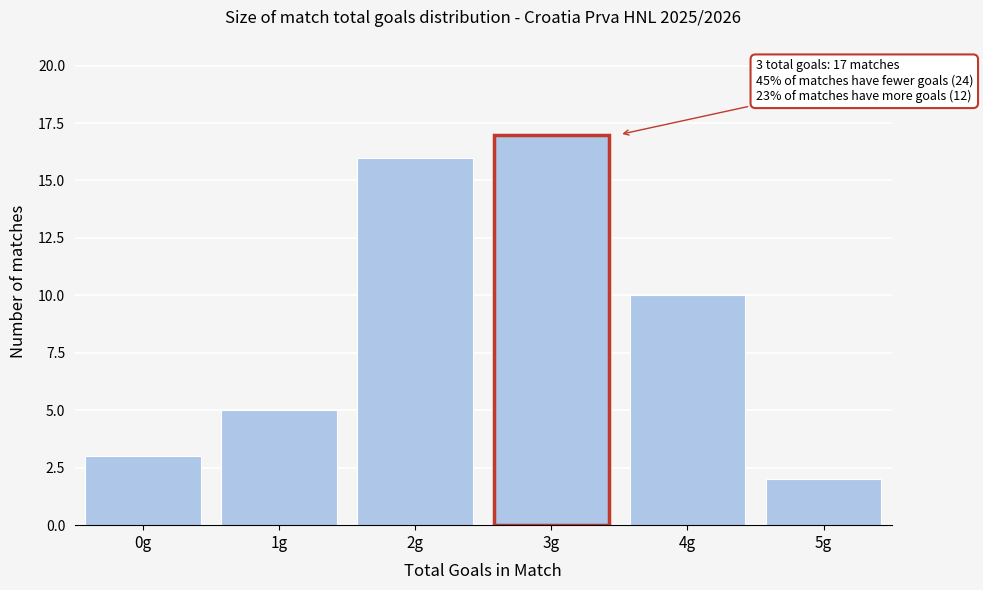

Reading left to right, transcribe all the data shown in this chart.

0g=3	1g=5	2g=16	3g=17	4g=10	5g=2